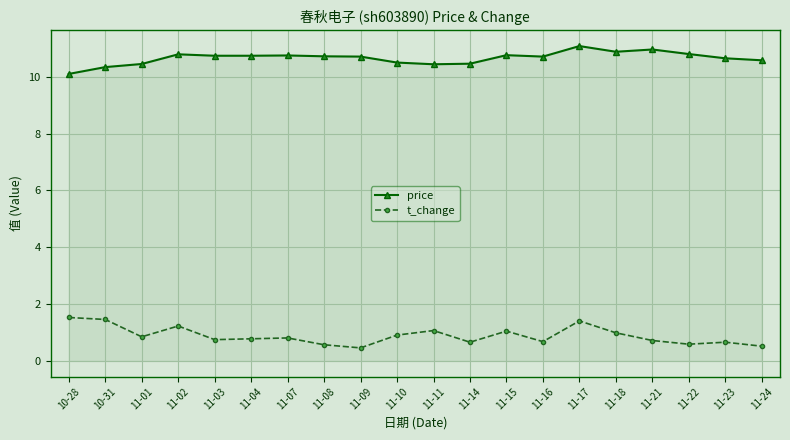

Which series changed the most between 11-11 and 11-14?

t_change